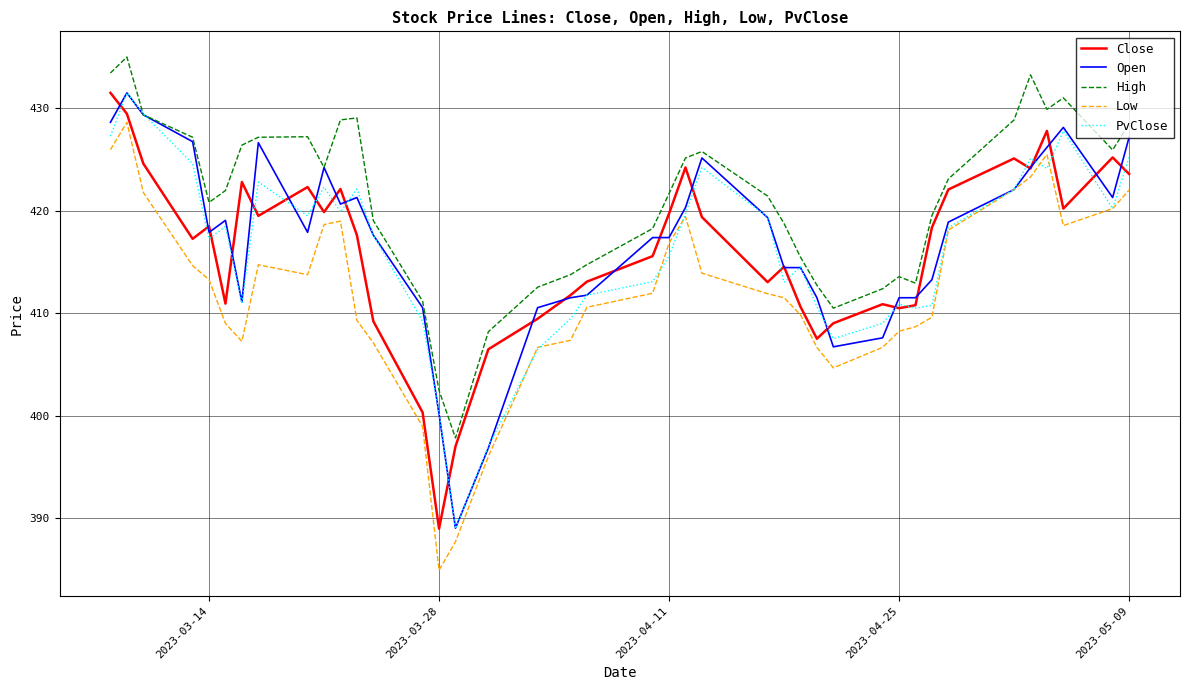

What is the minimum value for Open?

389.1